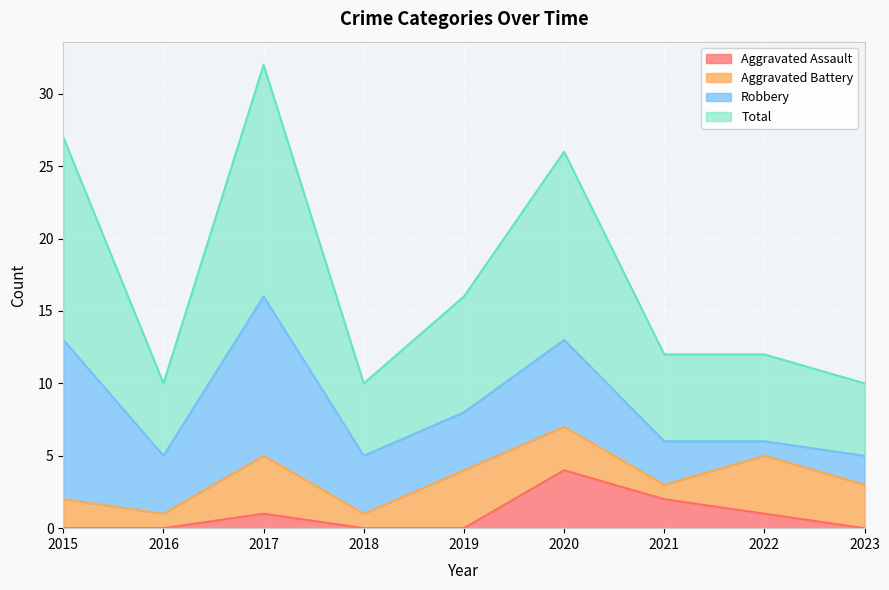

The Aggravated Assault series shows 1 at 2017. True or false?

True